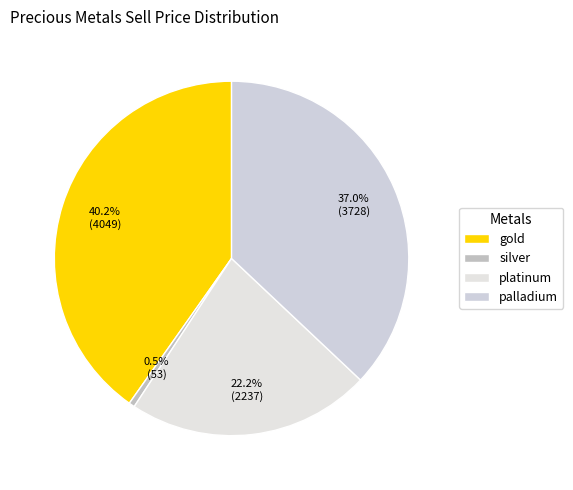

Rank the categories by value from lowest to highest.

silver, platinum, palladium, gold